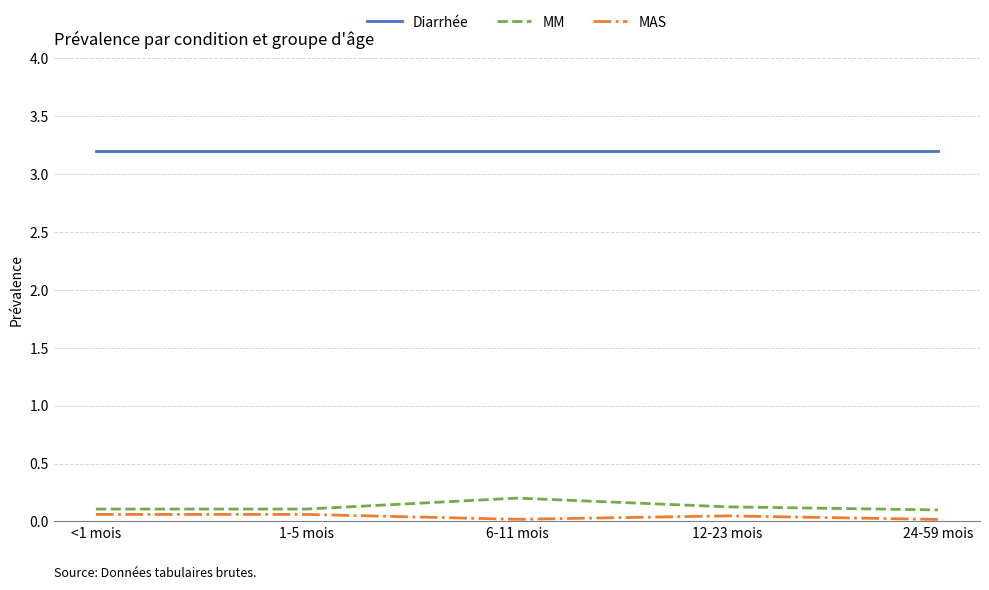

Count the number of data series in this chart.

3